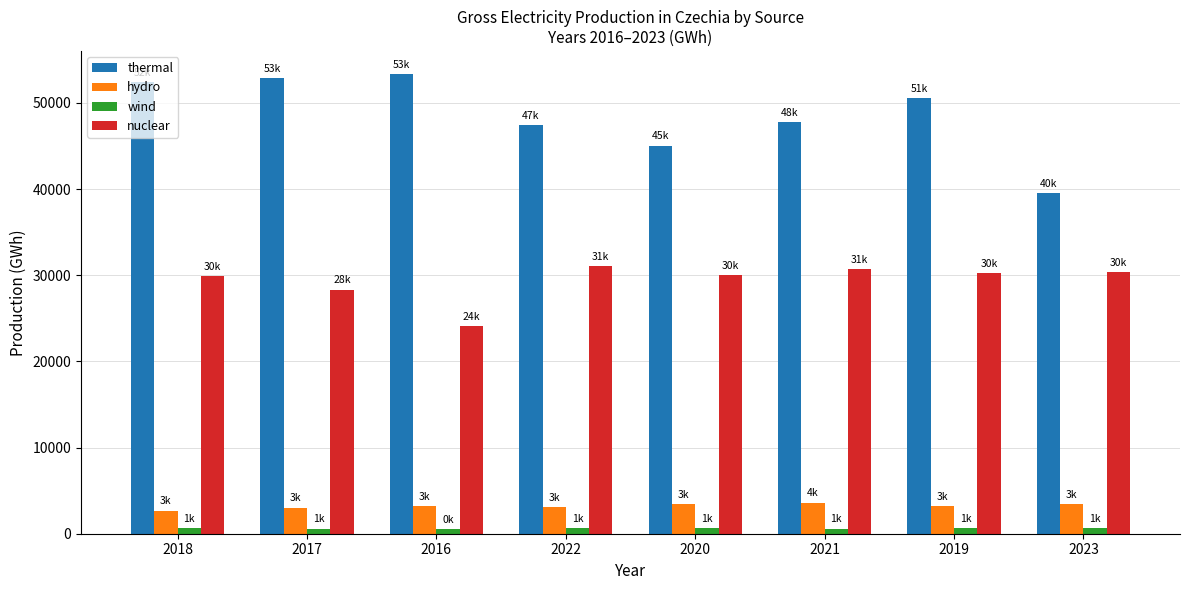

Which category has the highest value across all series?

2016